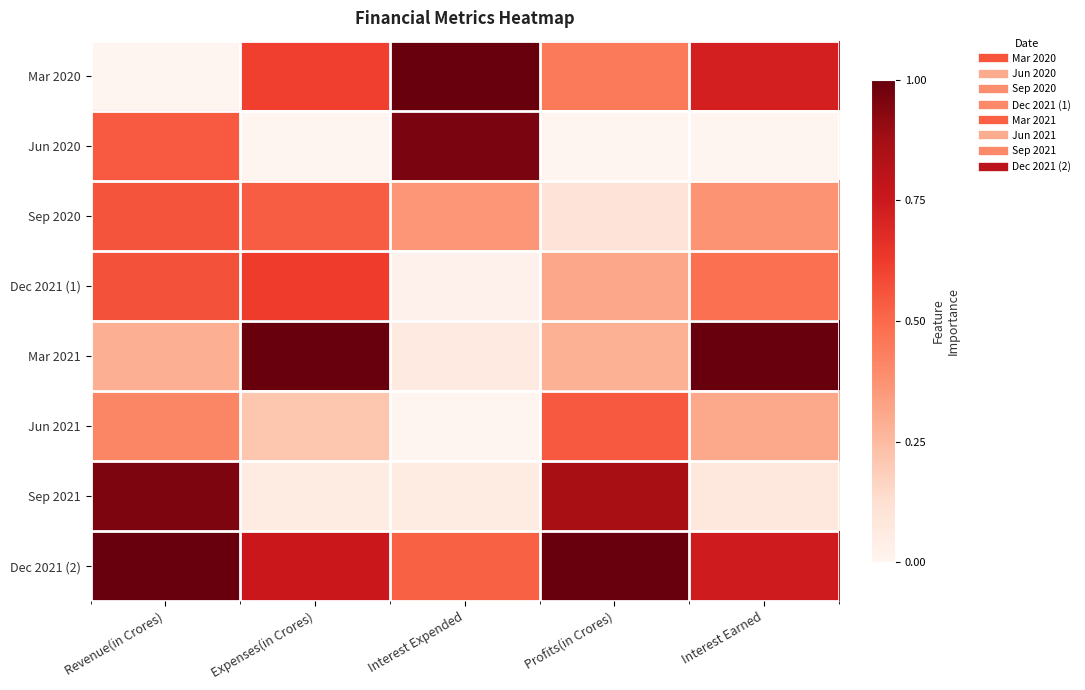

At how many categories does at least one series exceed 0?

5